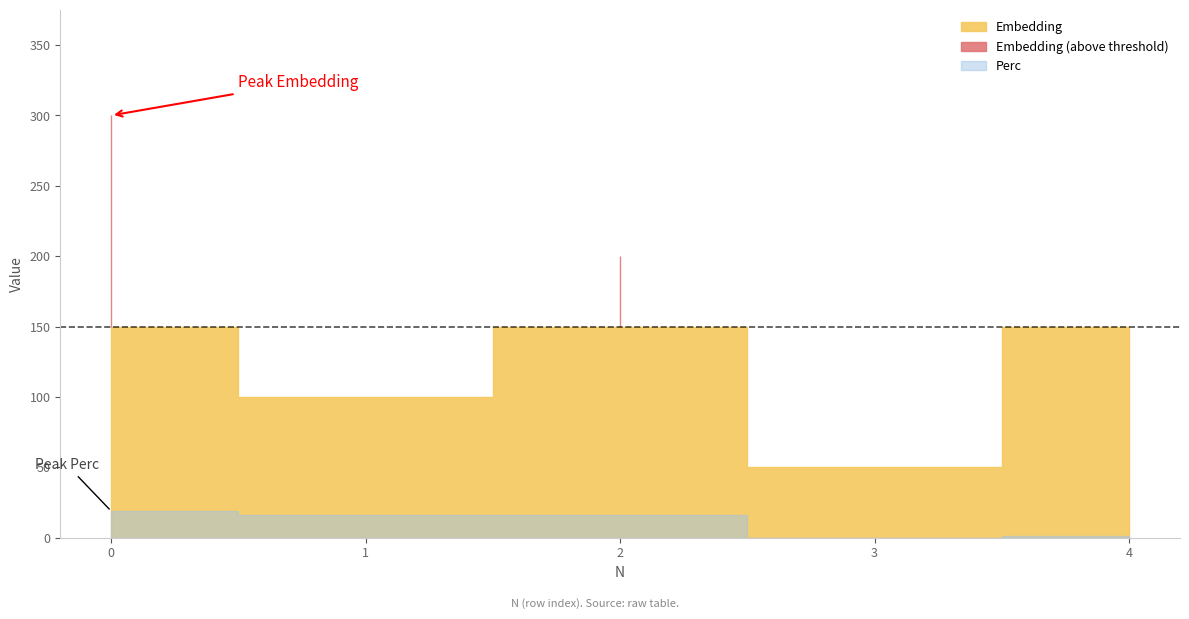

Rank the series at 3 from highest to lowest value.

Embedding, Perc